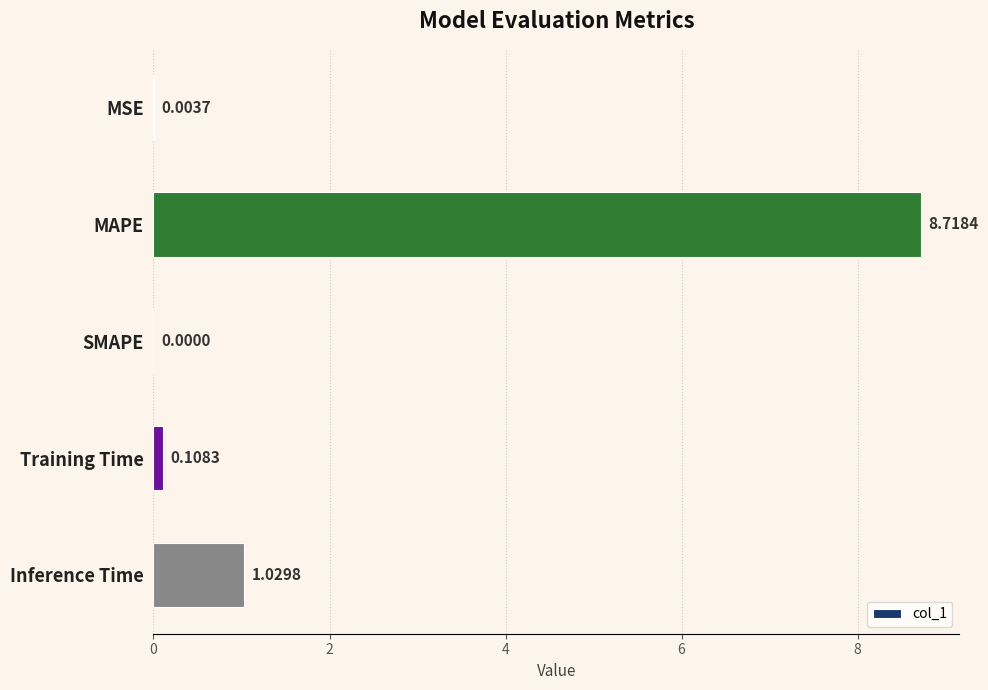

Count the number of data series in this chart.

1